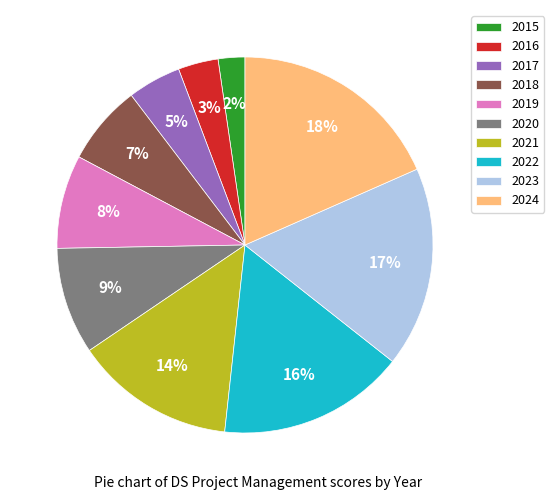

Does any single category account for the majority?

No